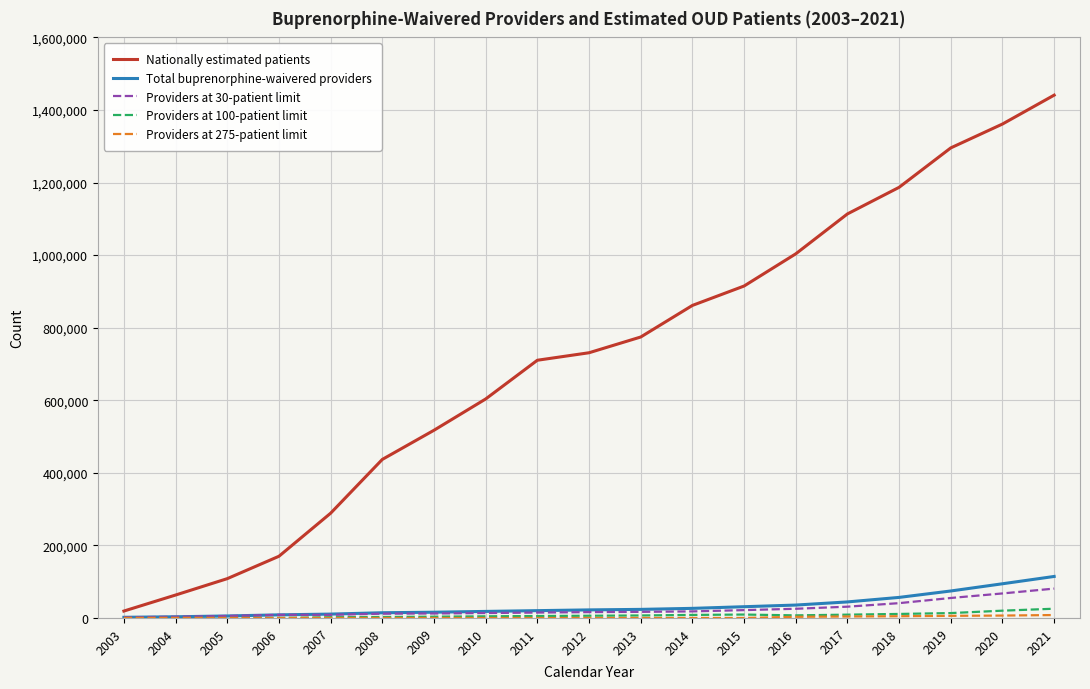

Which series has the largest total across all categories?

Nationally estimated patients